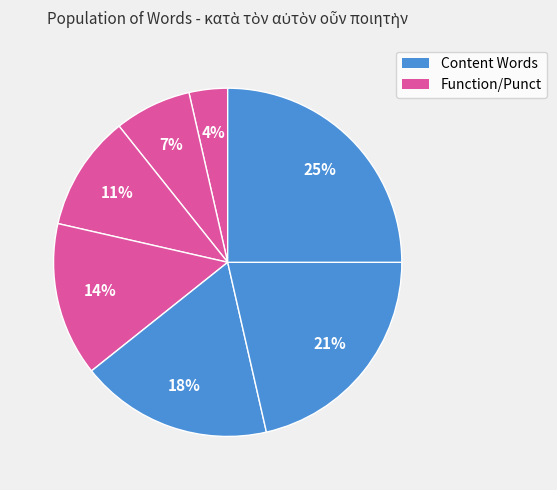

How many slices are in this pie chart?

7